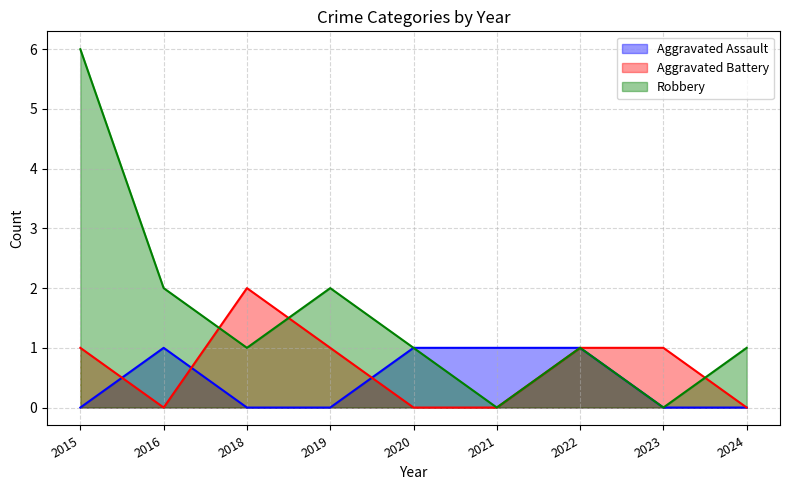

How many lines are shown in the chart?

3